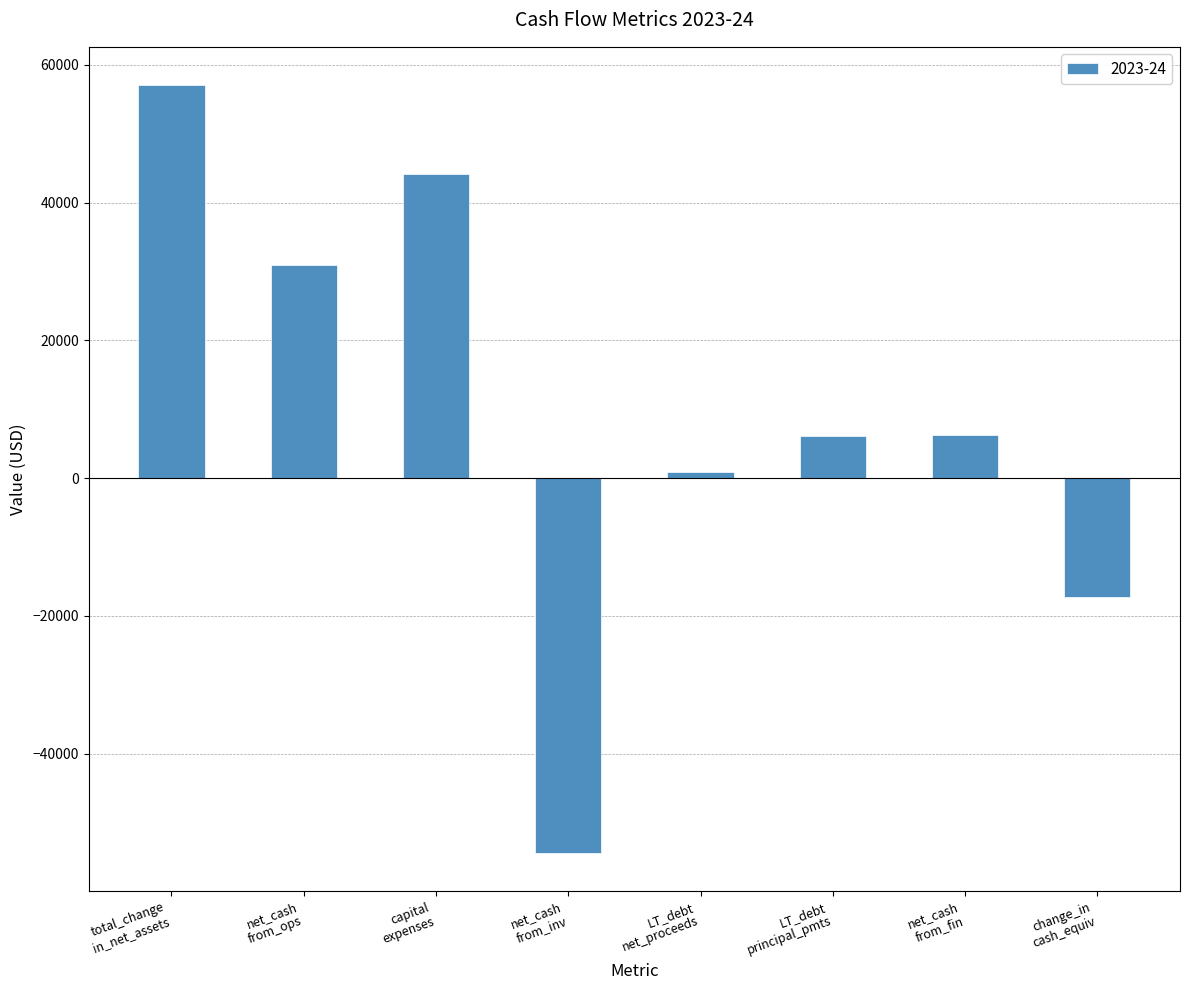

Does the chart contain stacked bars?

No